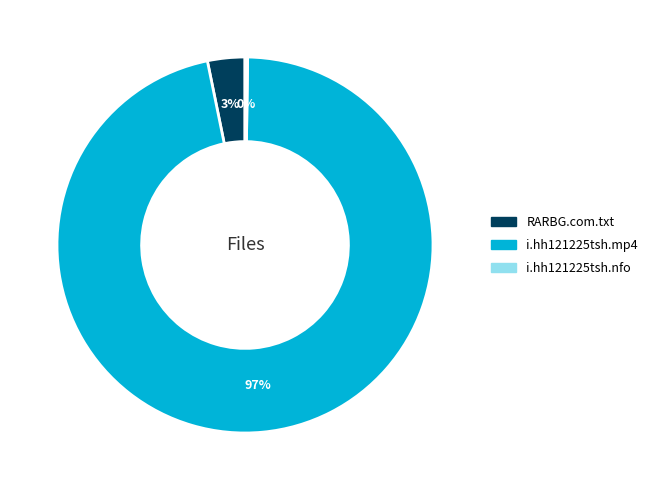

Which category has the biggest portion of the pie?

i.hh121225tsh.mp4